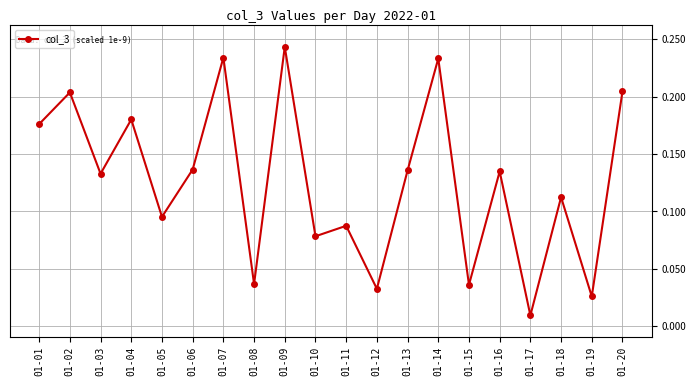

Which has a higher value, 01-15 or 01-18?

01-18